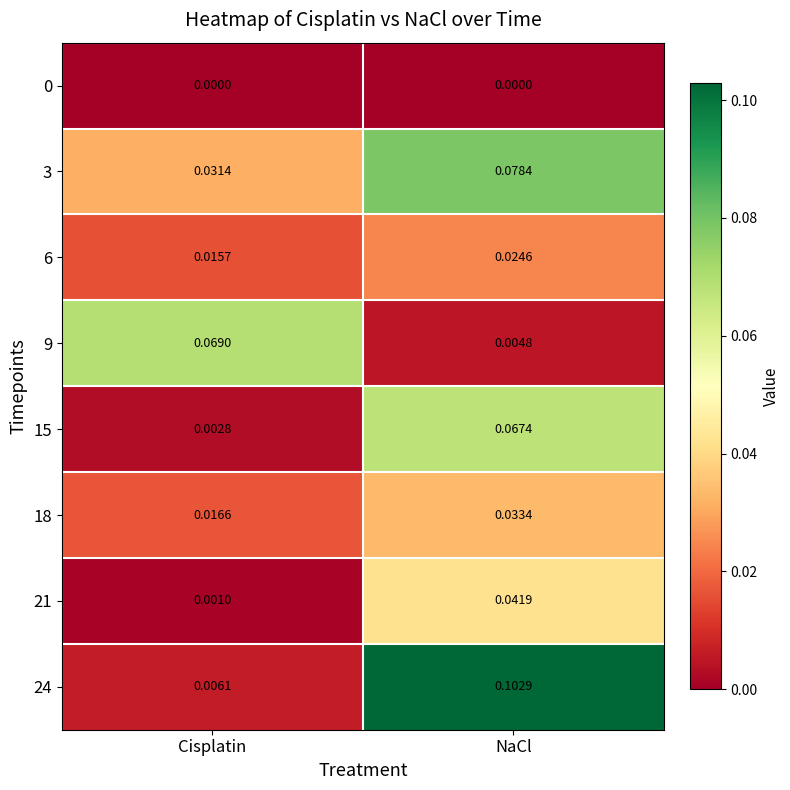

List the labels in order of 9 value, smallest first.

NaCl, Cisplatin